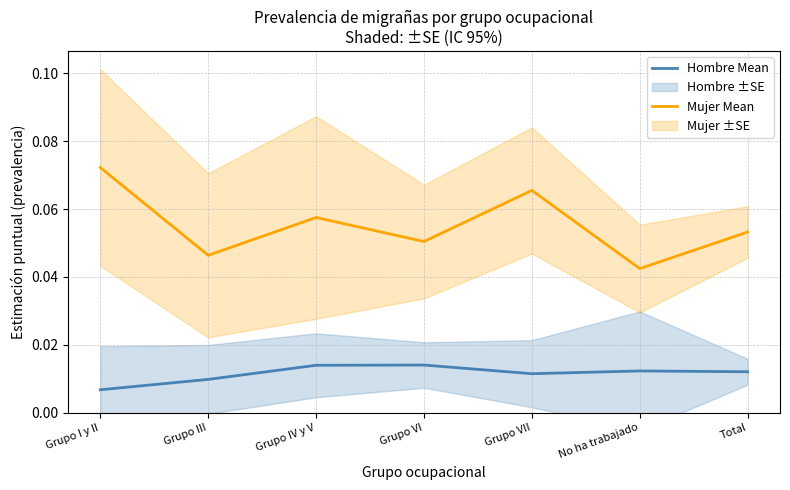

True or false: Hombre Mean and Mujer Mean cross at least once.

False